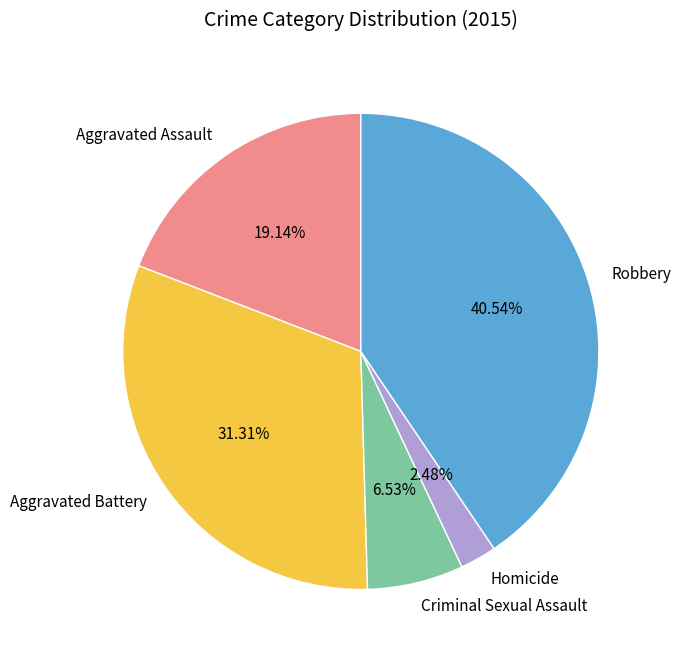

What is the largest slice in the pie chart?

Robbery